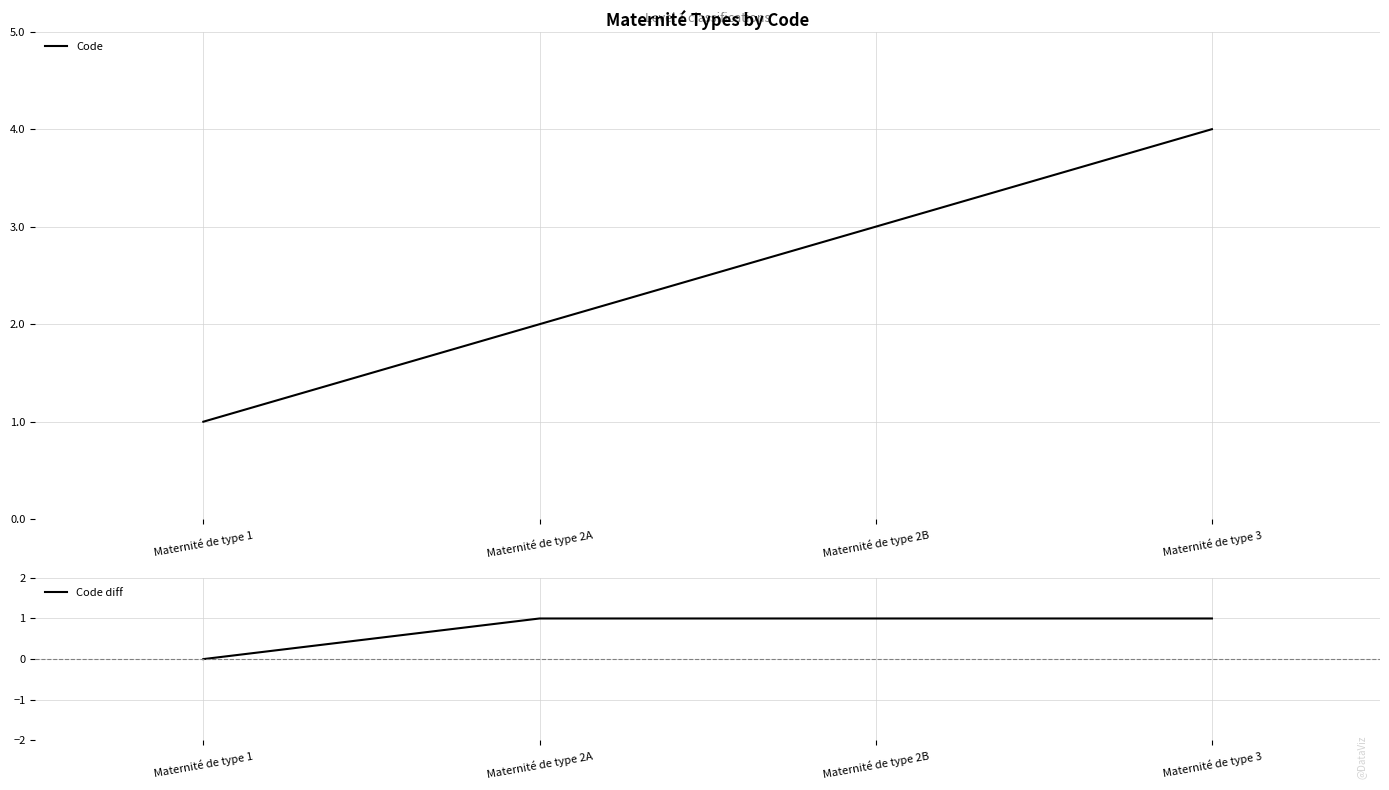

Is it true that Code equals 4 at Maternité de type 3?

True